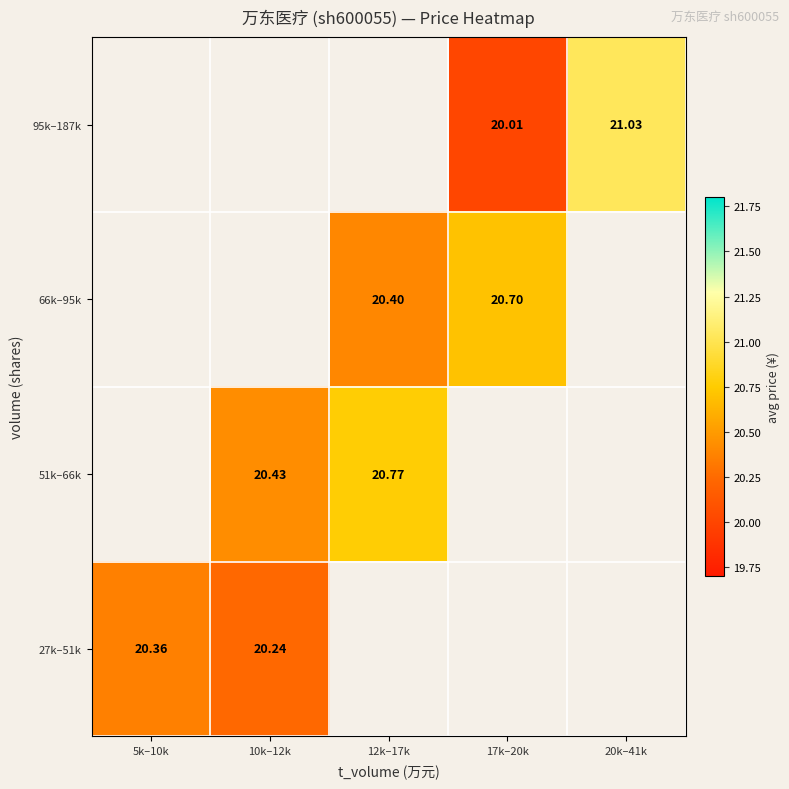

The value of 95k–187k at 17k–20k is 9.3. True or false?

False